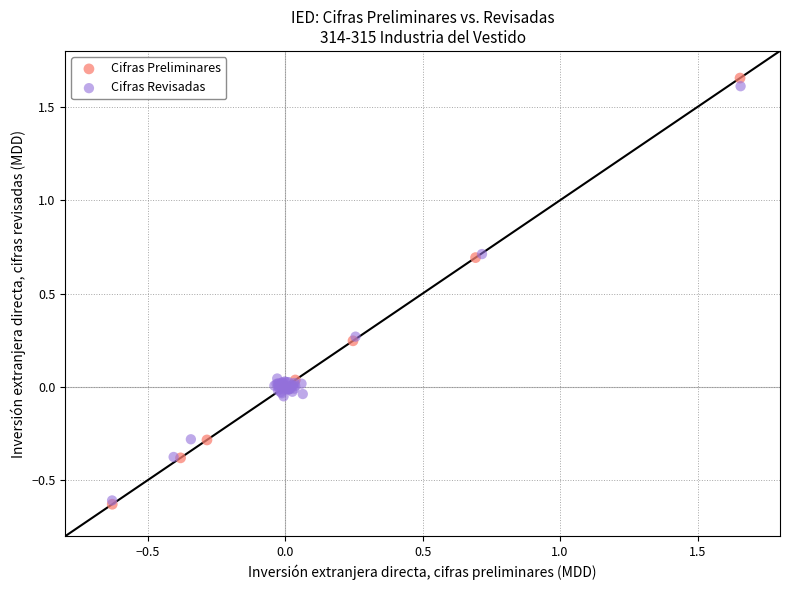

Which series has the largest Y range (max minus min)?

Cifras Preliminares